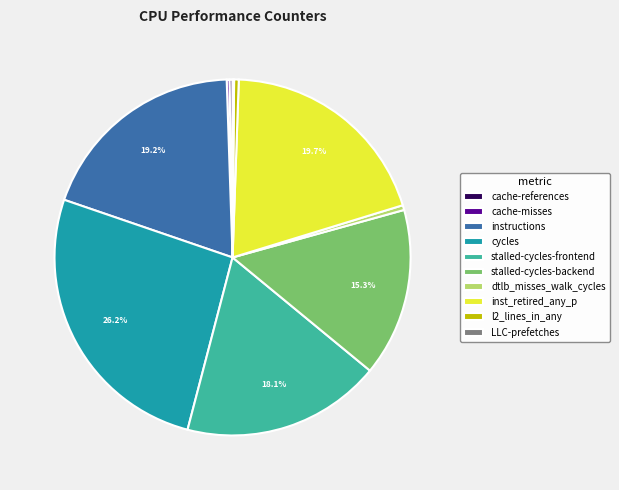

To the nearest percent, what is the combined percentage of l2_lines_in_any and stalled-cycles-frontend?

19%